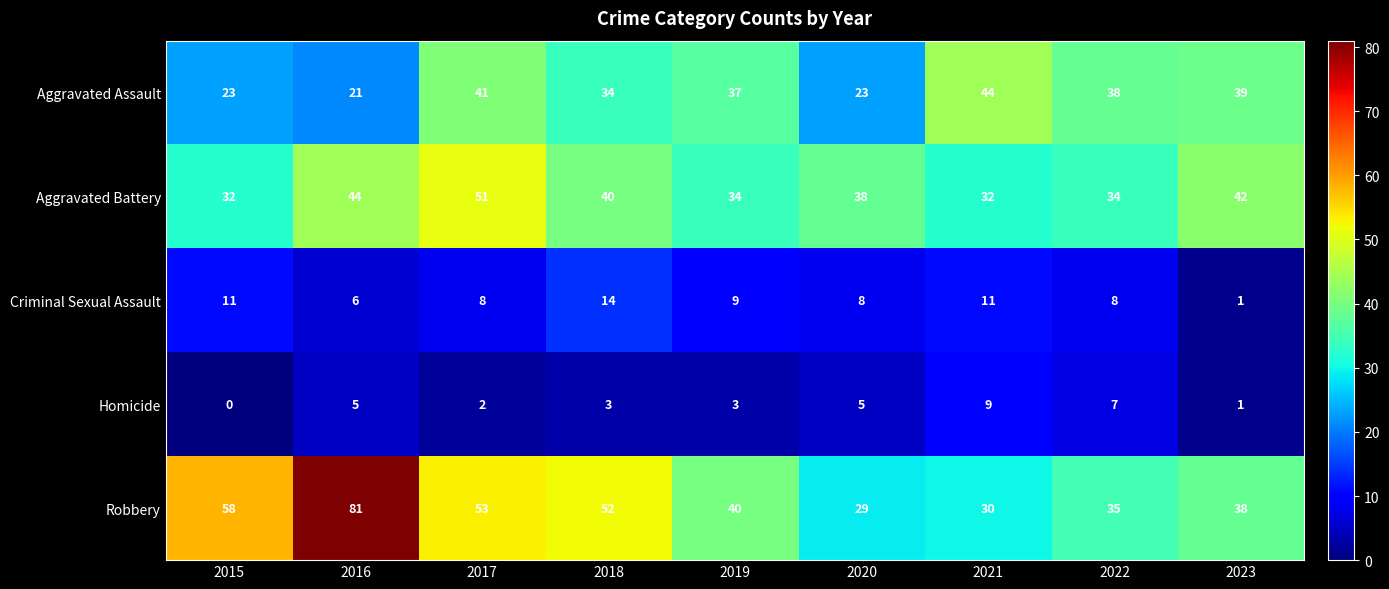

Count the Aggravated Battery values in the range 34 to 42.

5